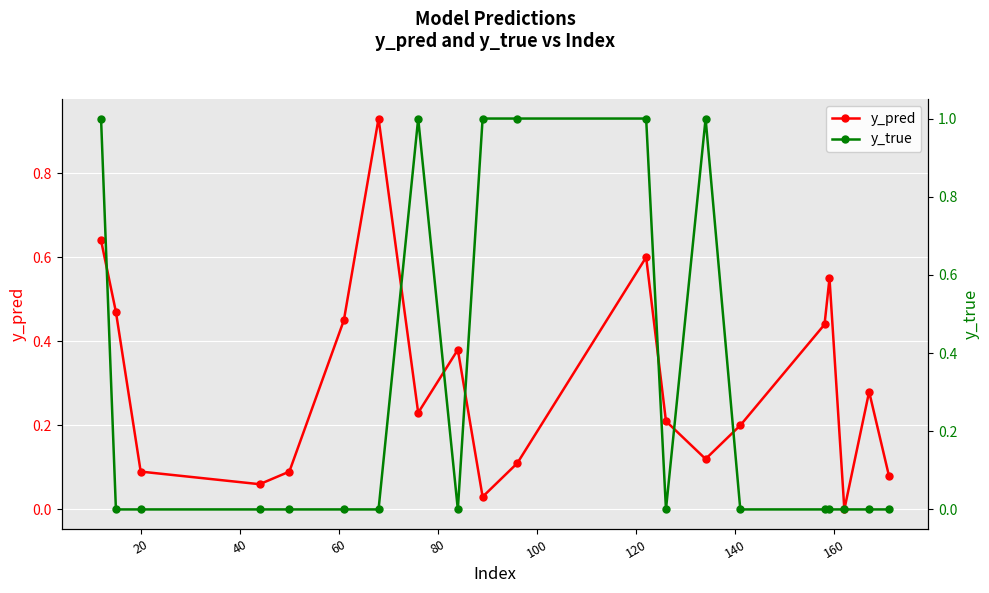

In y_pred, how many points are higher than both neighbors (excluding endpoints)?

5